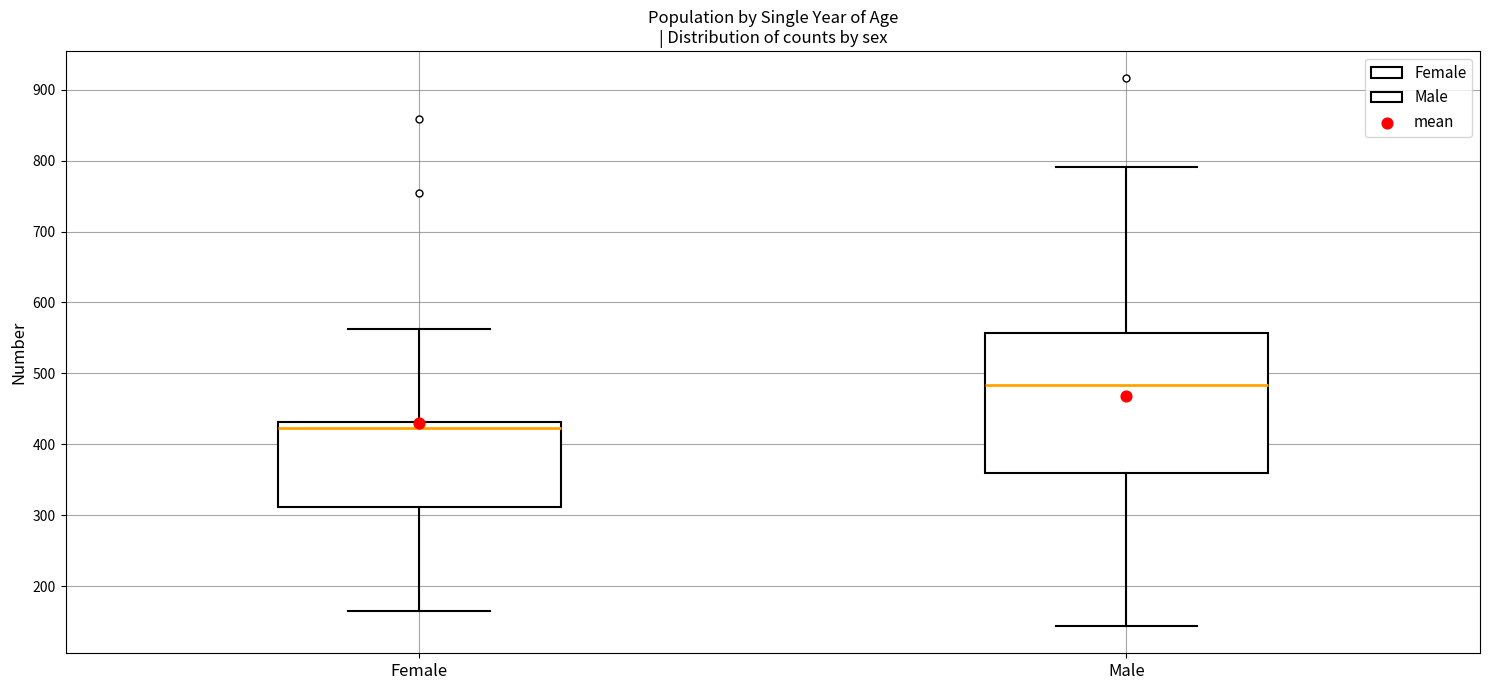

Reading left to right, read every box against the y-axis: the position of its median line, the range the box covers, and the ends of its whiskers. The values are not printed on the chart, so give them approximately, as read against the axis.

Female: median 420, box 310 to 430, whiskers 170 to 560
Male: median 480, box 360 to 560, whiskers 140 to 790